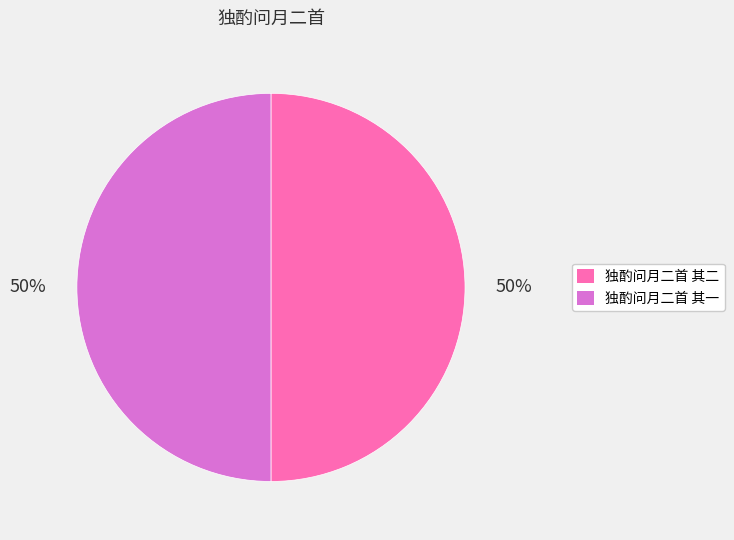

Is the sum of 独酌问月二首 其二 and 独酌问月二首 其一 greater than half?

Yes